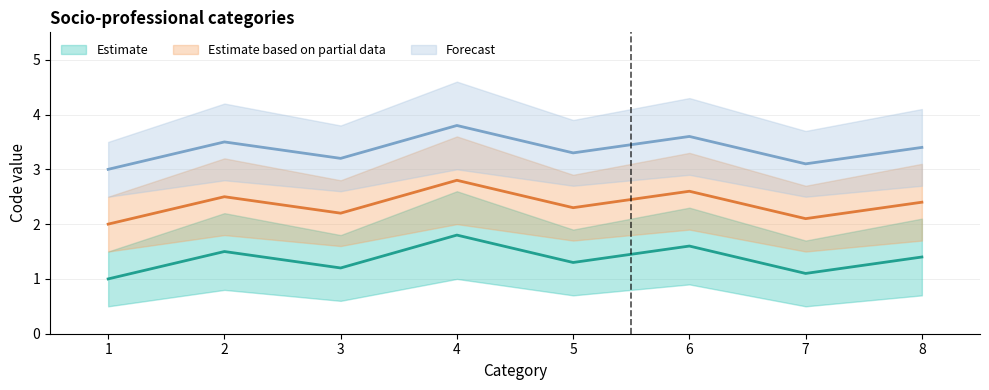

True or false: Agriculteurs exploitants (mid) and Artisans, commercants (mid) cross at least once.

False